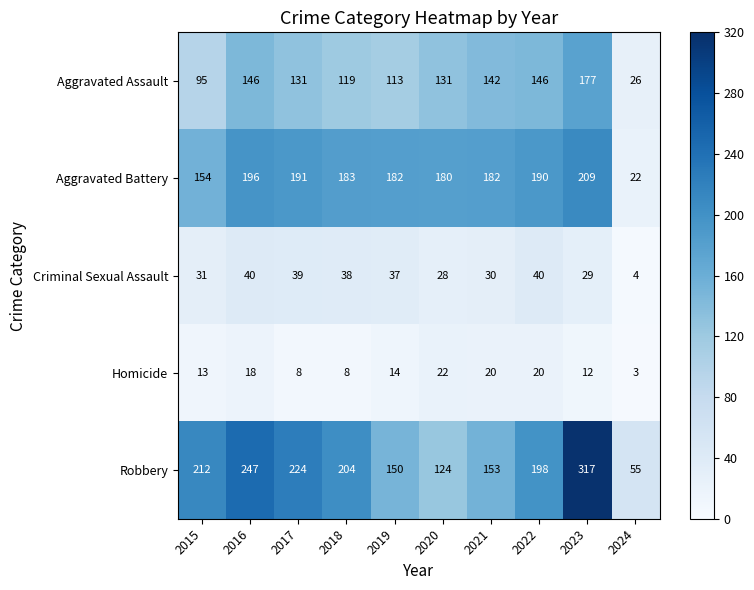

What is the sum of all Aggravated Battery values?

1689